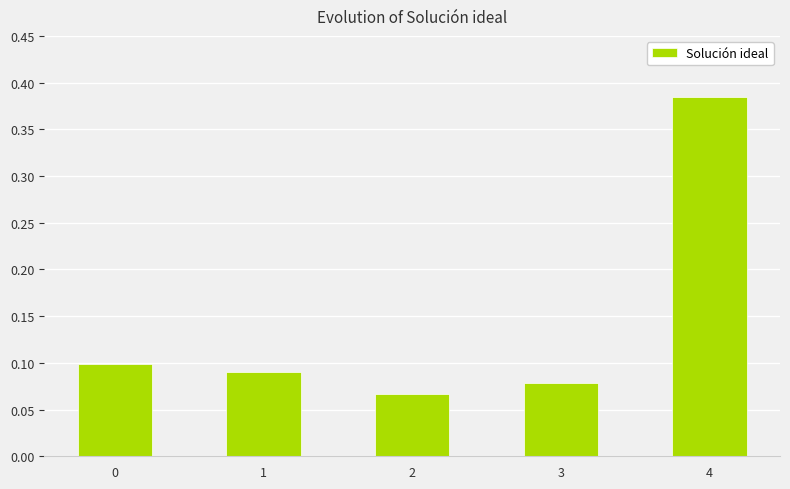

Rank the categories by value from highest to lowest.

4, 0, 1, 3, 2